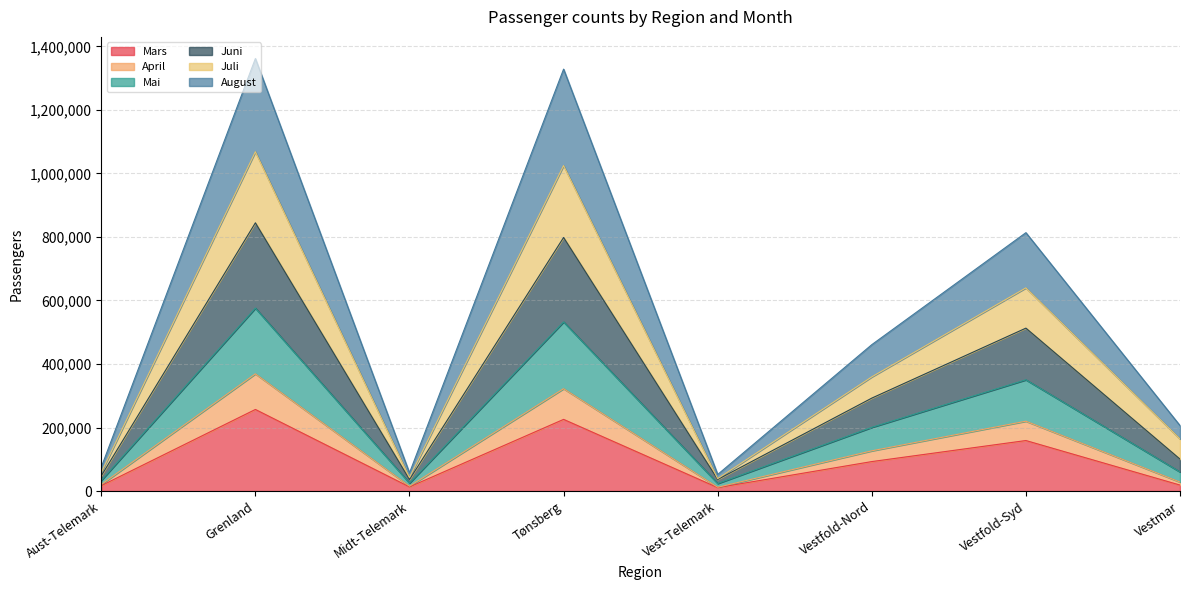

How many categories are shown in the chart?

8